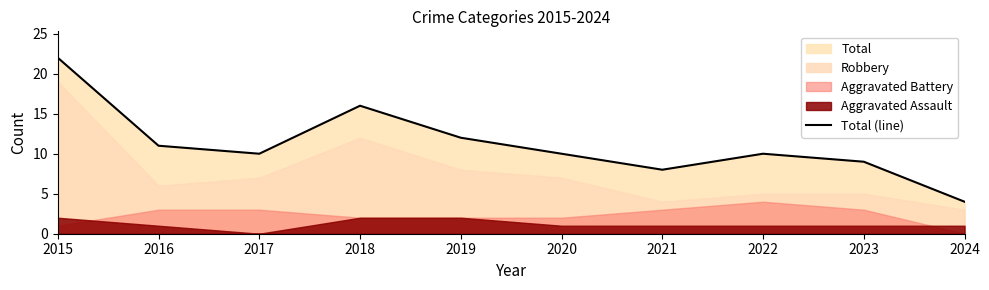

How many interior local peaks (higher than both neighbors) does the data have?

2